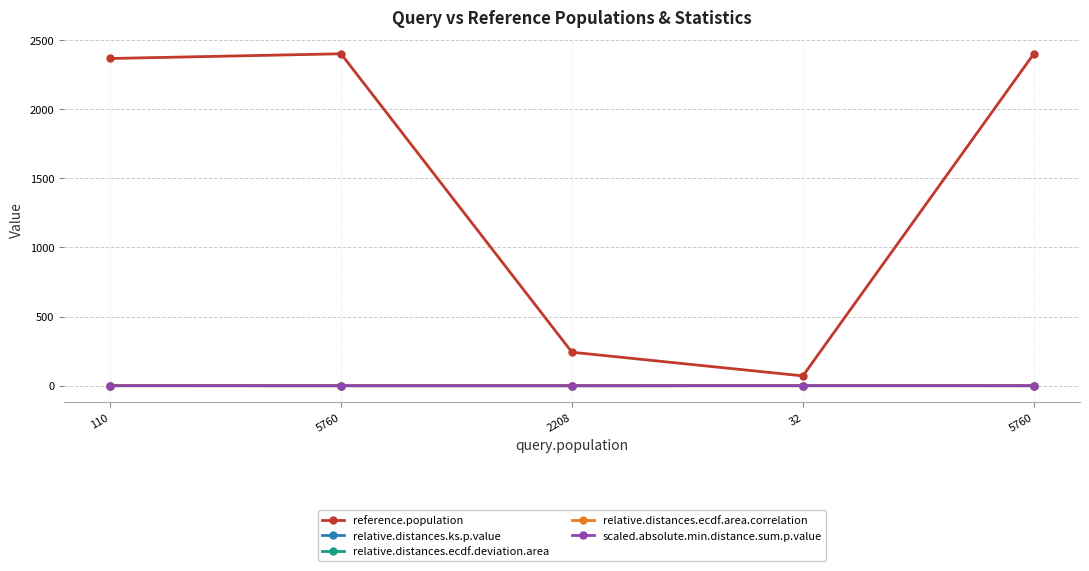

How many lines are shown in the chart?

5